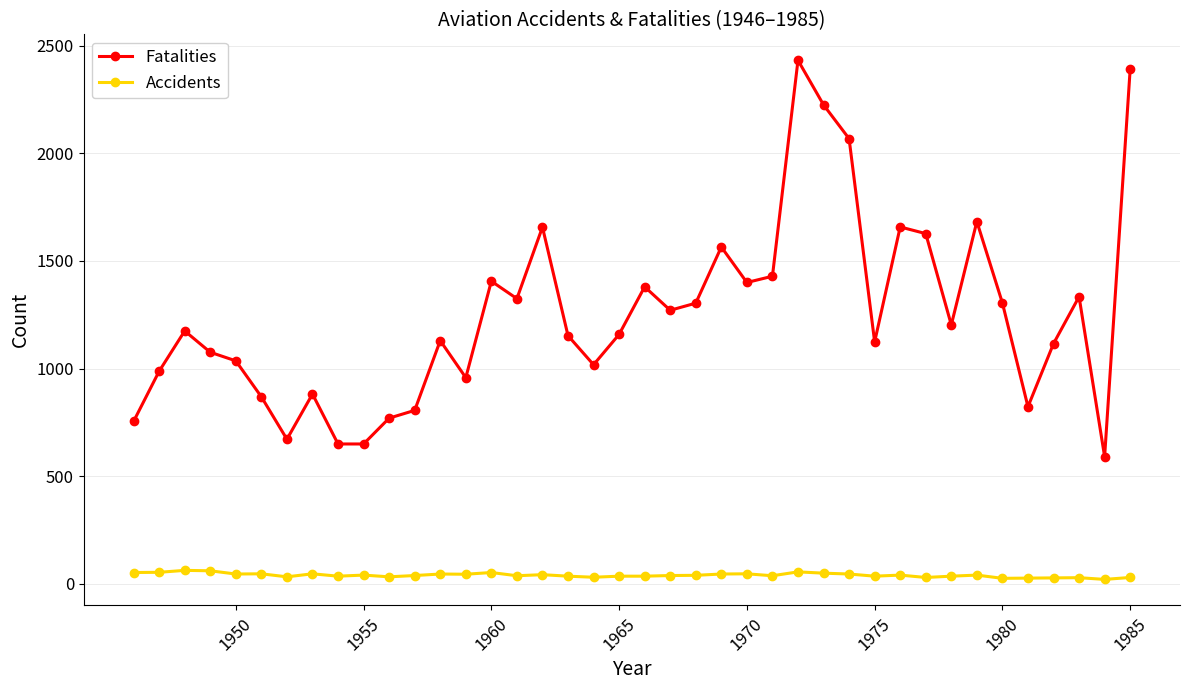

True or false: Accidents has more than 1 points higher than both neighbors.

True